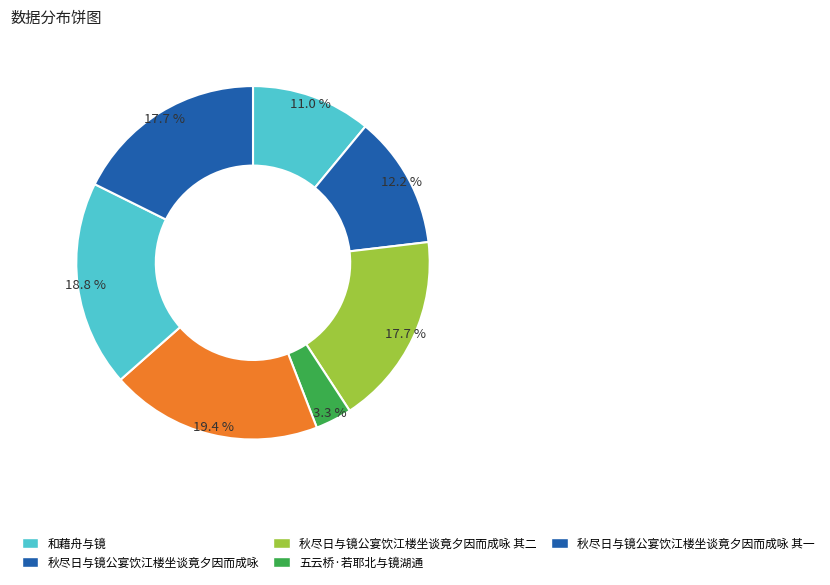

How many segments does this pie chart have?

7